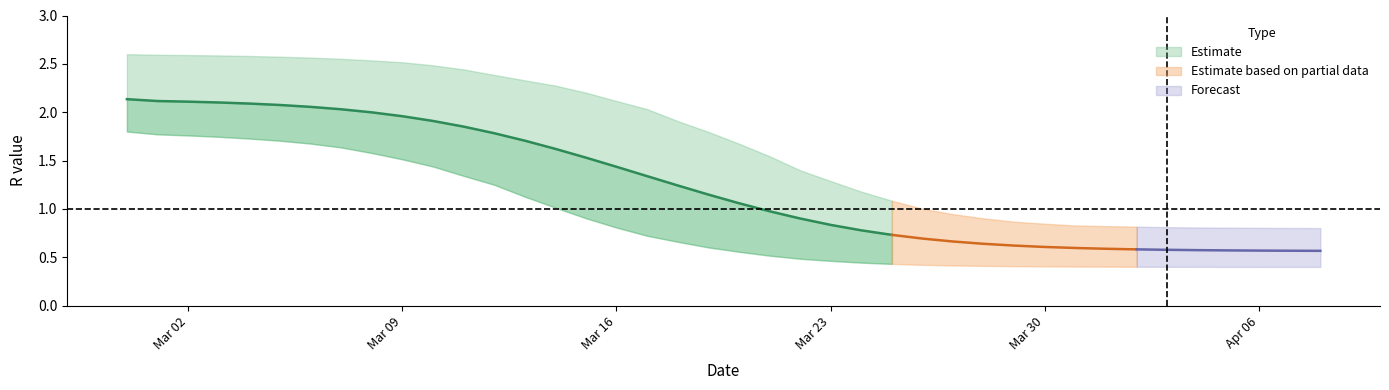

At how many categories does at least one series exceed 0?

40